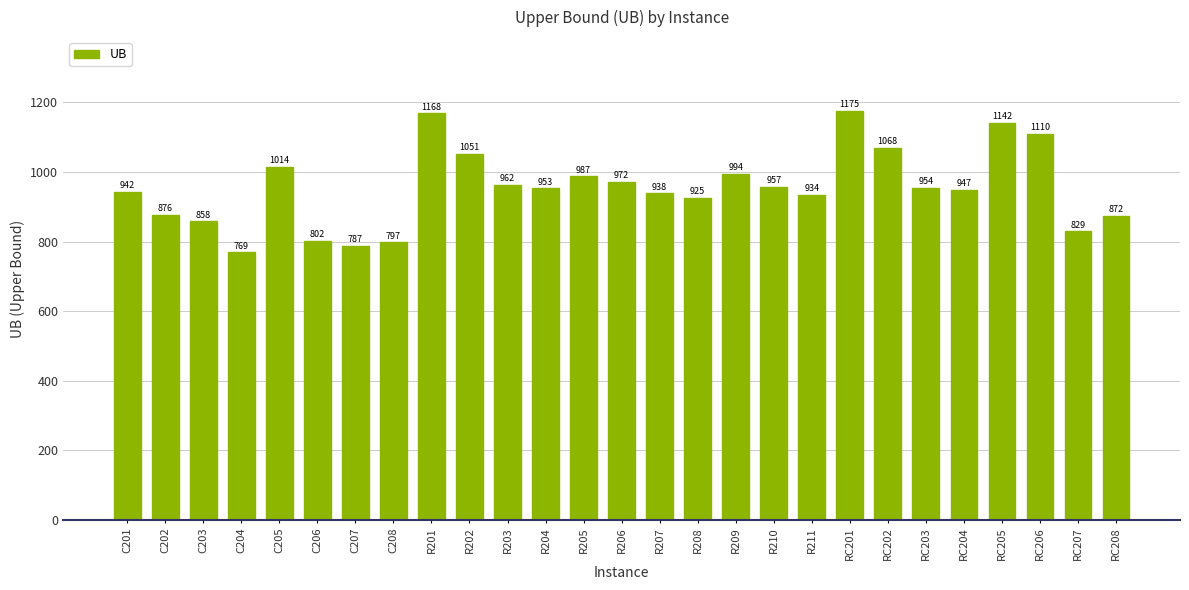

Which category has the lowest value across all series?

C204